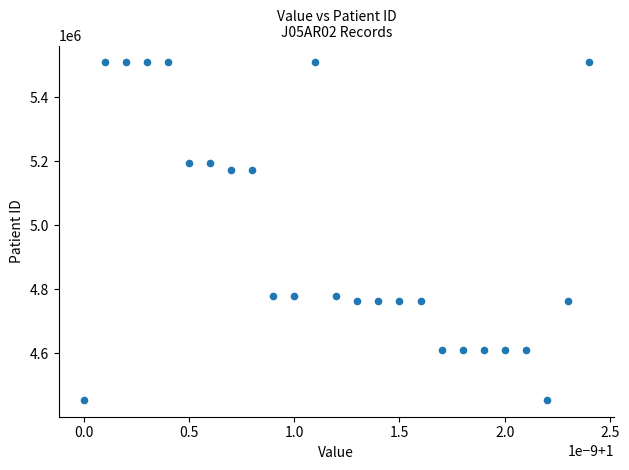

What is the range of Y values (max minus min)?

1056172